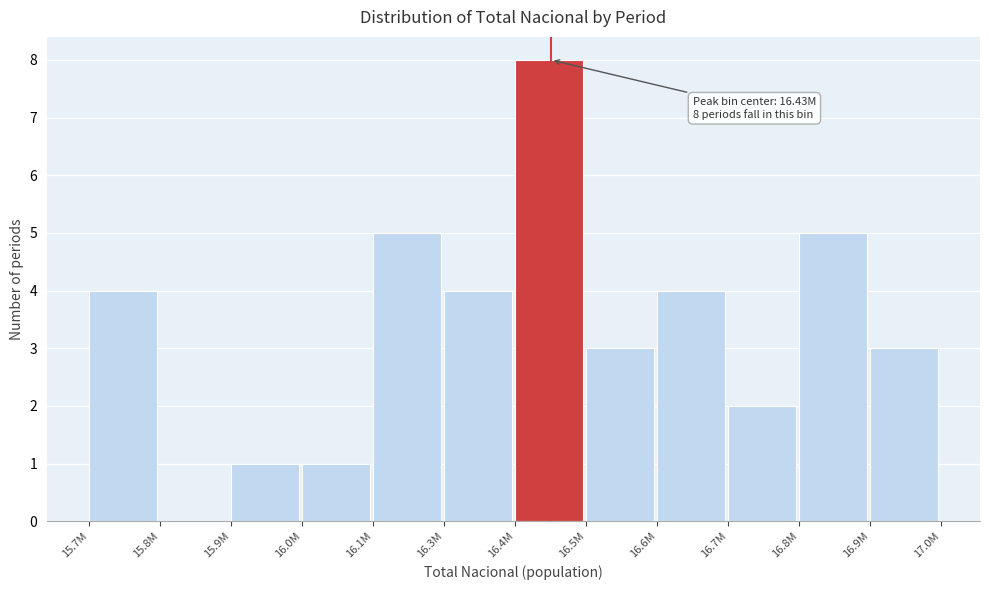

Reading right to left, what are all the values shown in this chart?

16.9M=3	16.8M=5	16.7M=2	16.6M=4	16.5M=3	16.4M=8	16.3M=4	16.1M=5	16.0M=1	15.9M=1	15.8M=0	15.7M=4